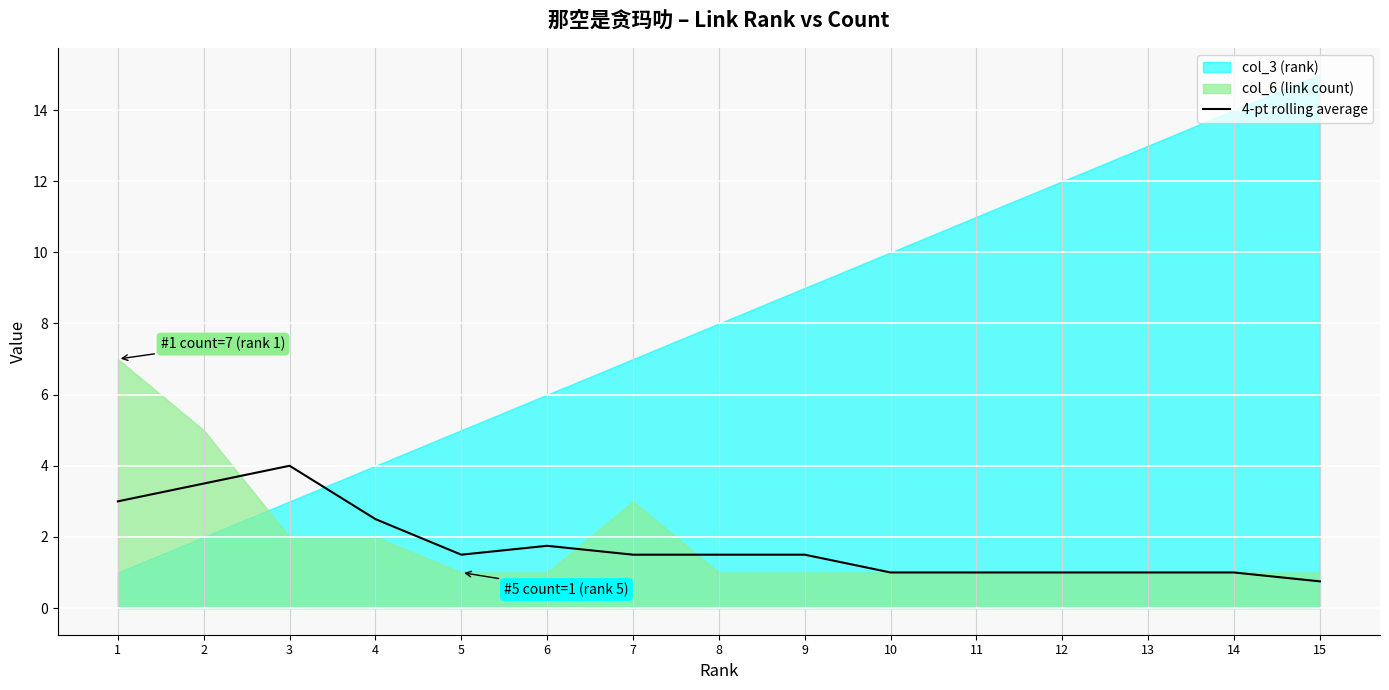

The chart shows a value of 3.0 at 1. True or false?

True